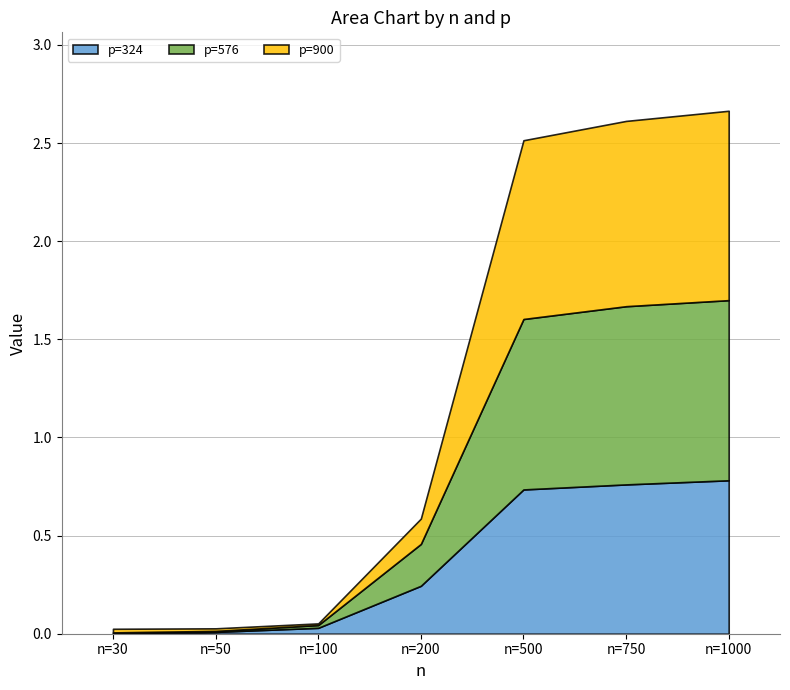

The p=900 series shows 0.9 at n=500. True or false?

True